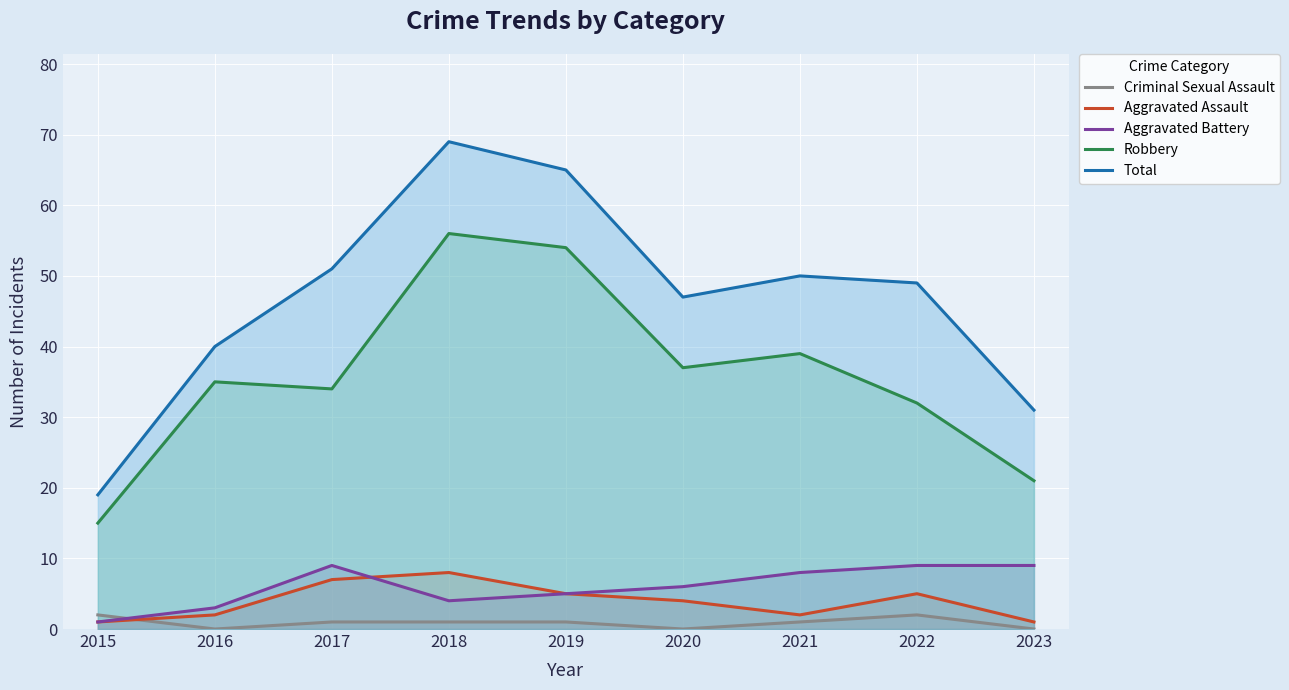

What is the average value of the Criminal Sexual Assault series?

1